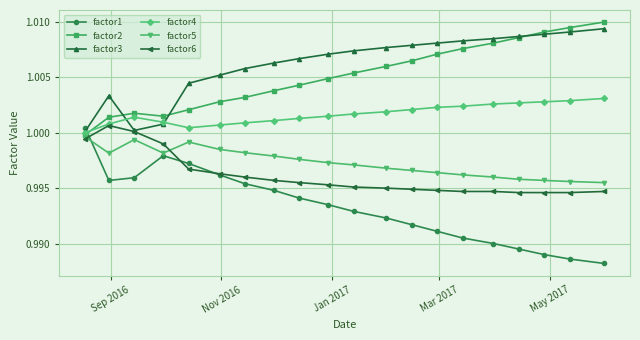

How many lines are shown in the chart?

6